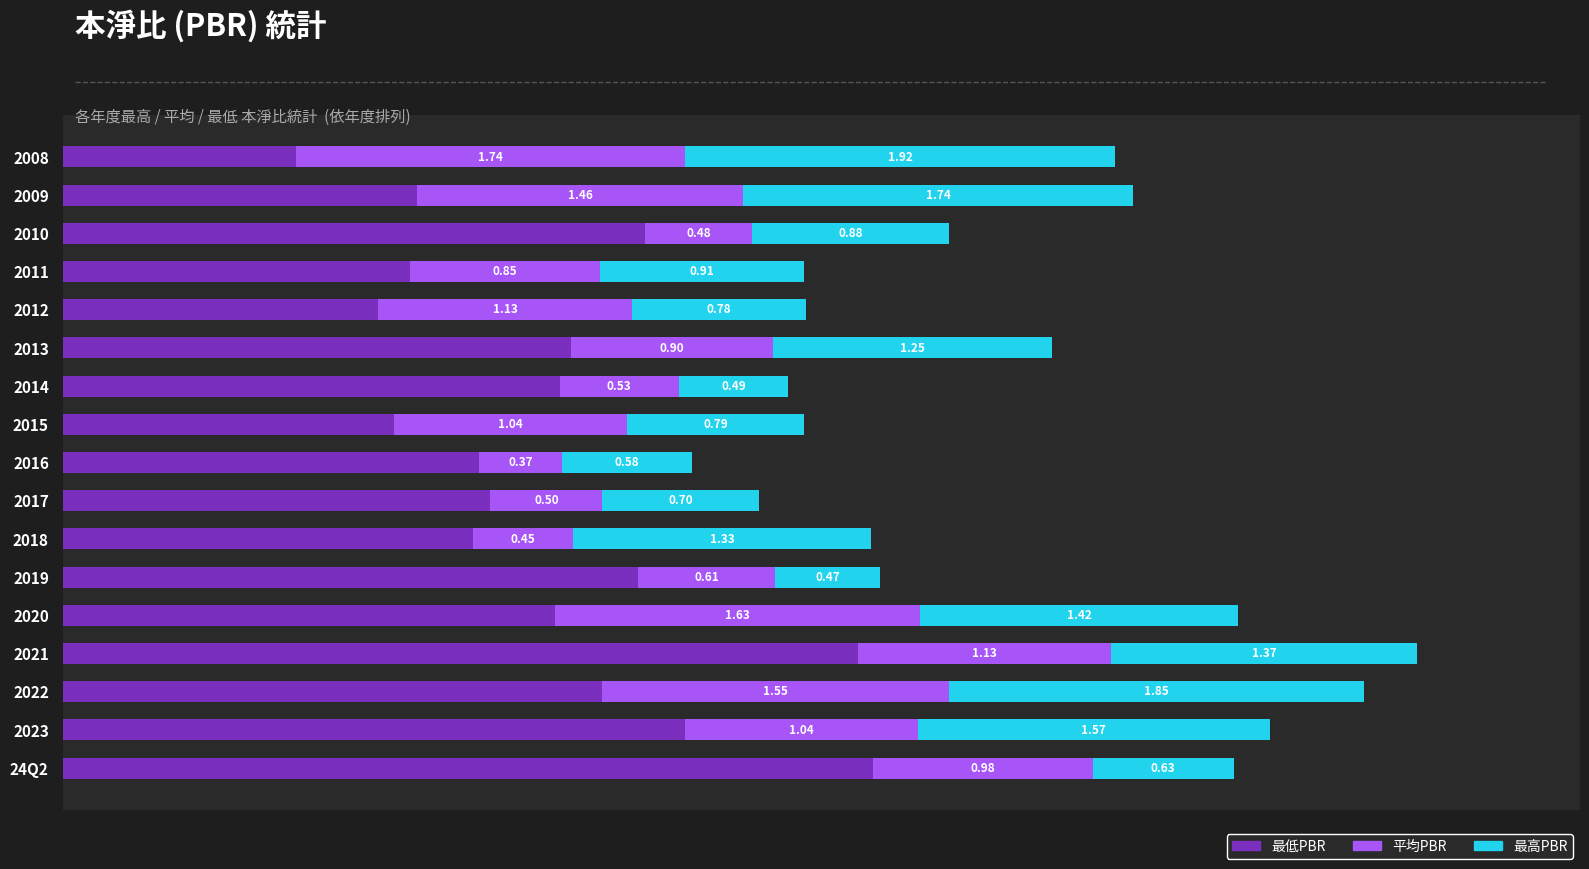

Reading right to left, extract all data points from this chart.

最低PBR: 1.0	1.6	2.6	1.6	1.4	2.3	2.2	1.5	1.9	1.9	1.8	2.6	2.2	3.5	2.4	2.8	3.6
平均PBR: 1.7	1.5	0.5	0.8	1.1	0.9	0.5	1.0	0.4	0.5	0.5	0.6	1.6	1.1	1.5	1.0	1.0
最高PBR: 1.9	1.7	0.9	0.9	0.8	1.2	0.5	0.8	0.6	0.7	1.3	0.5	1.4	1.4	1.8	1.6	0.6